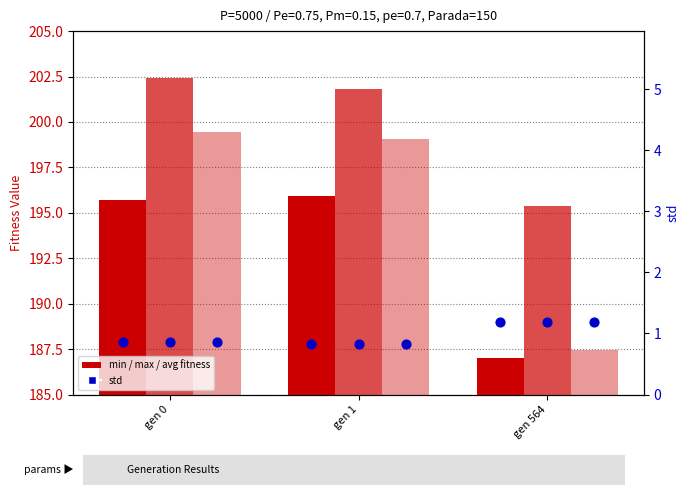

Which series has the largest Y range (max minus min)?

avg